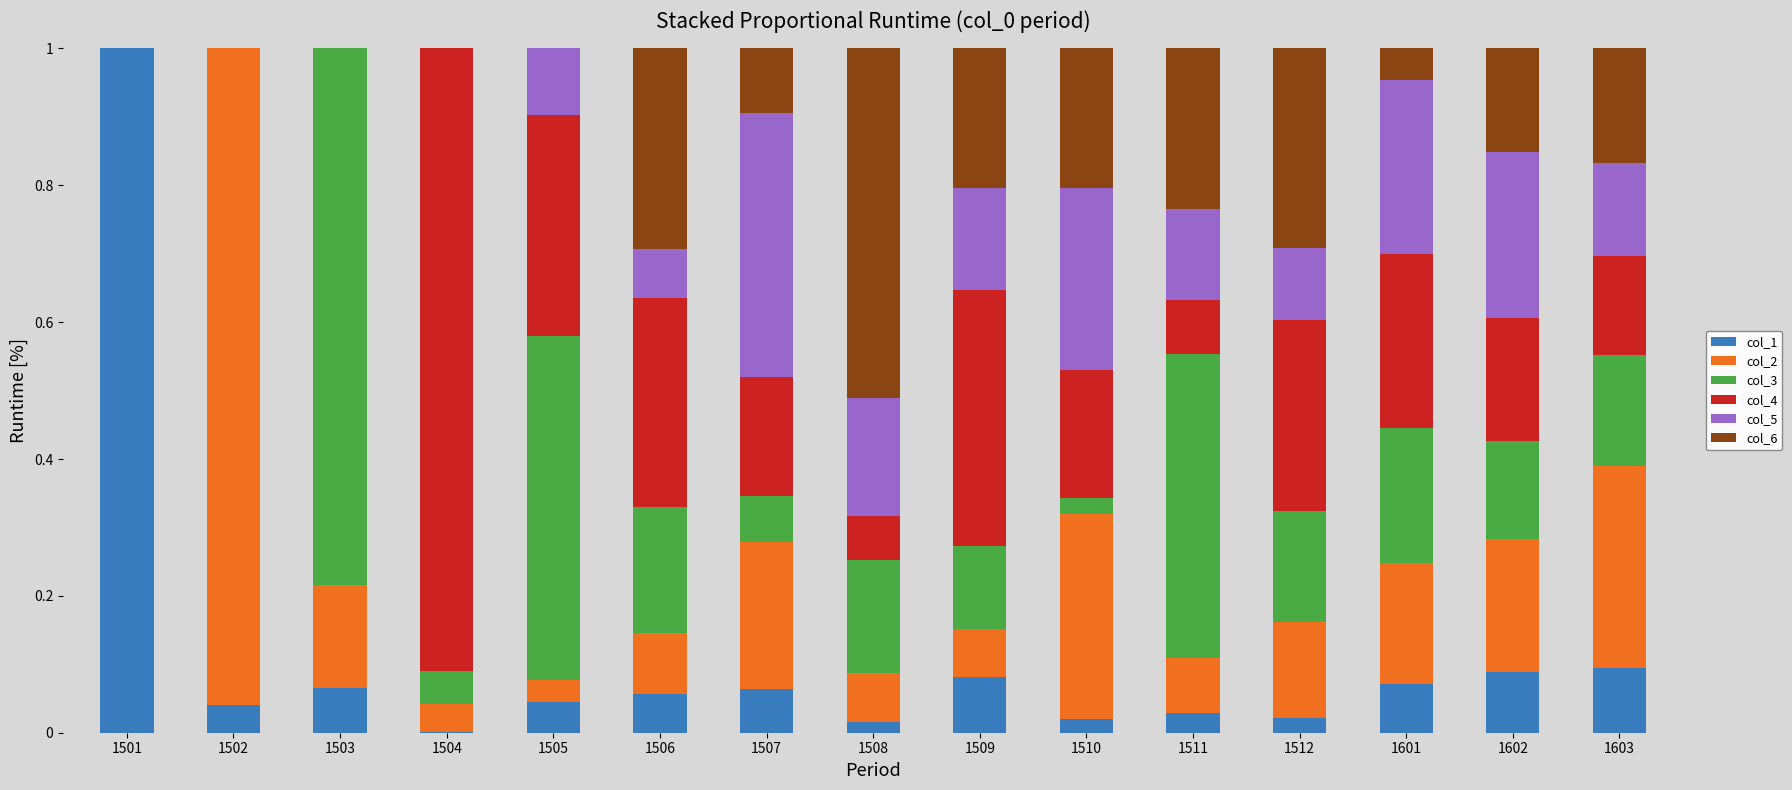

The value of col_1 at 1503 is 0.0. True or false?

False